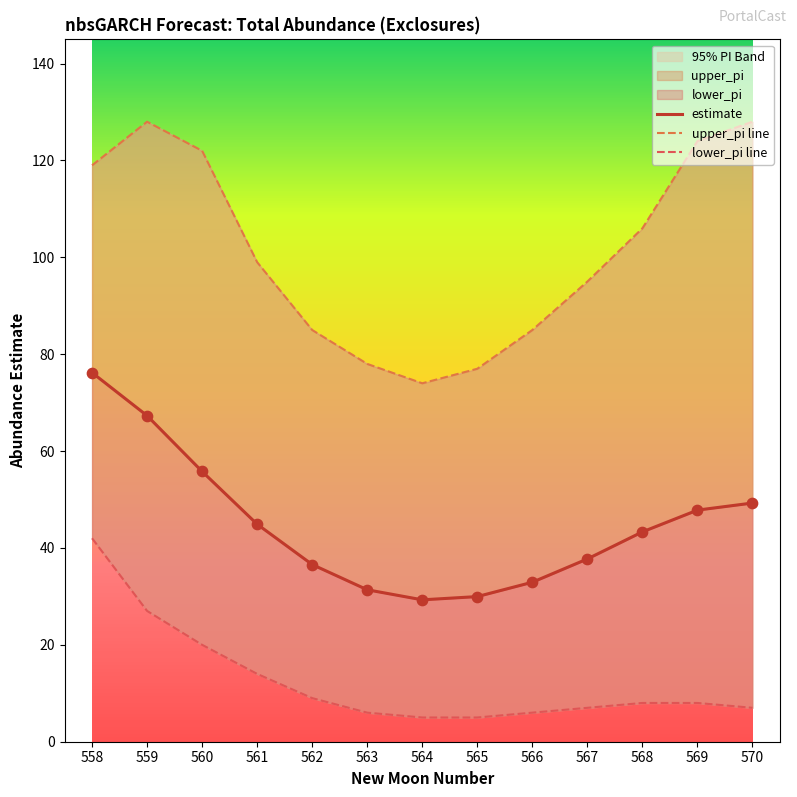

Is the value of upper_pi line at 561 greater than the value of lower_pi line at 567?

Yes